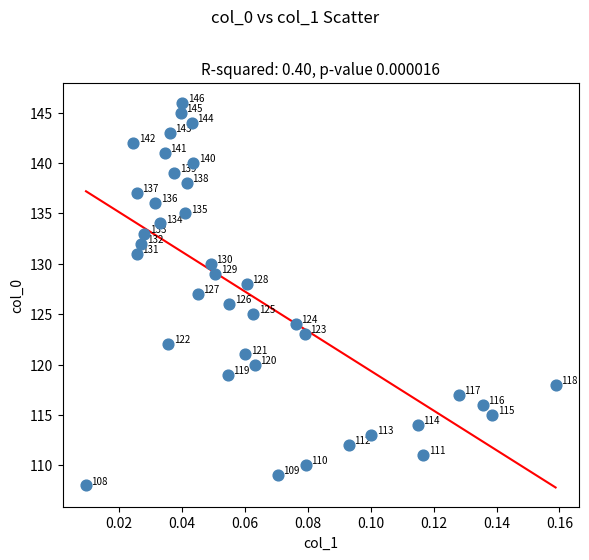

What is the range of Y values (max minus min)?

38